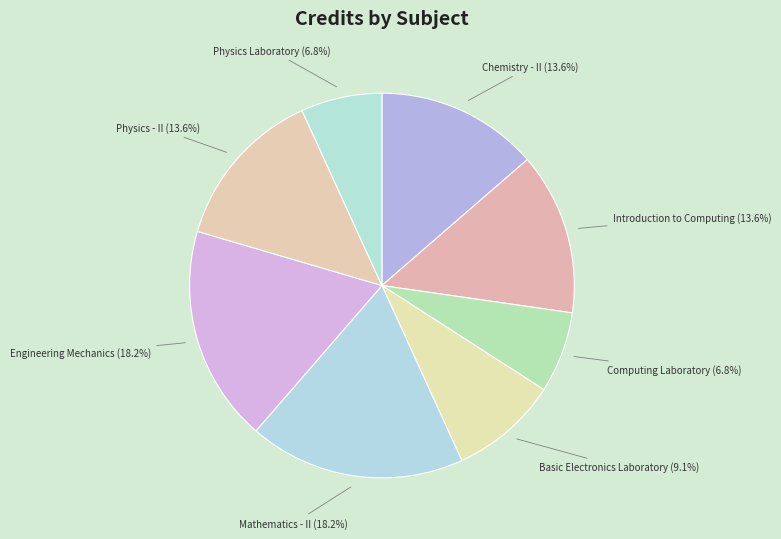

What percentage is the Physics - II slice, to the nearest percent?

14%